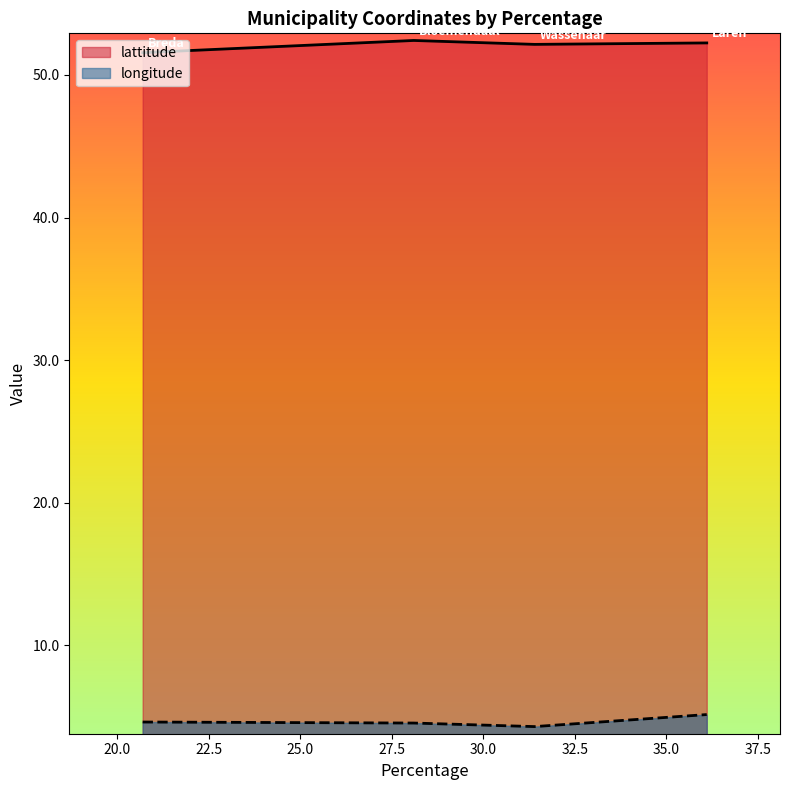

Which has a higher value, Wassenaar or Laren?

Laren